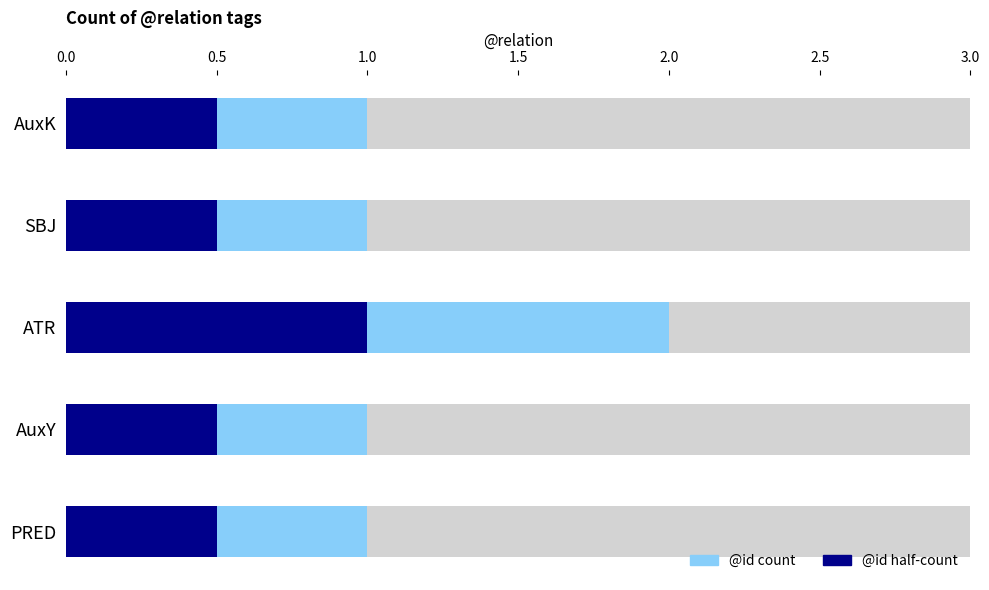

Count the number of data series in this chart.

2